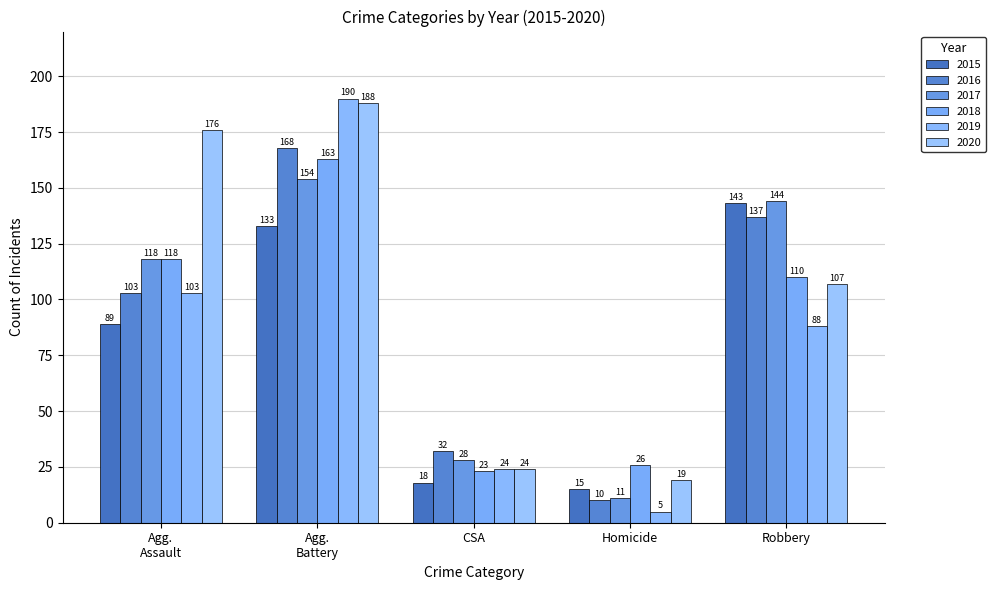

How many series are shown in this chart?

6